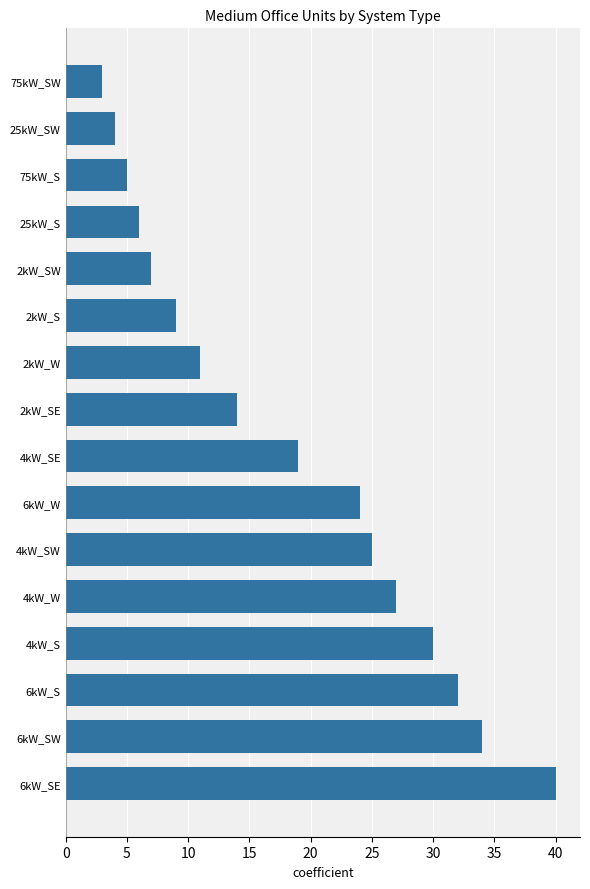

How many categories are shown in the chart?

16